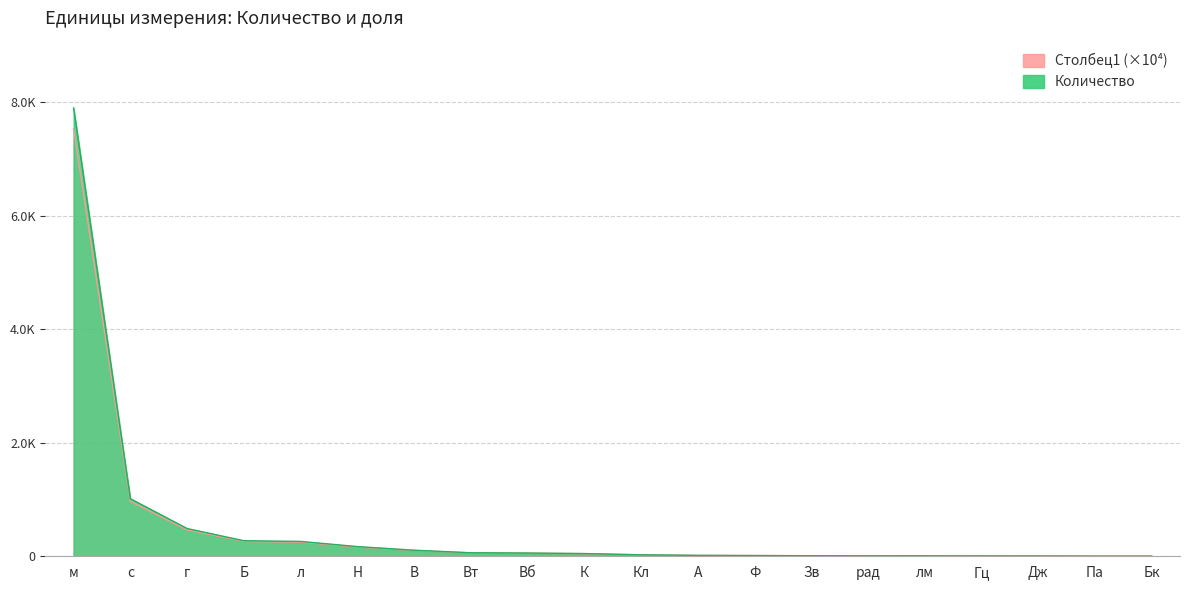

True or false: Столбец1 has more than 2 points higher than both neighbors.

False